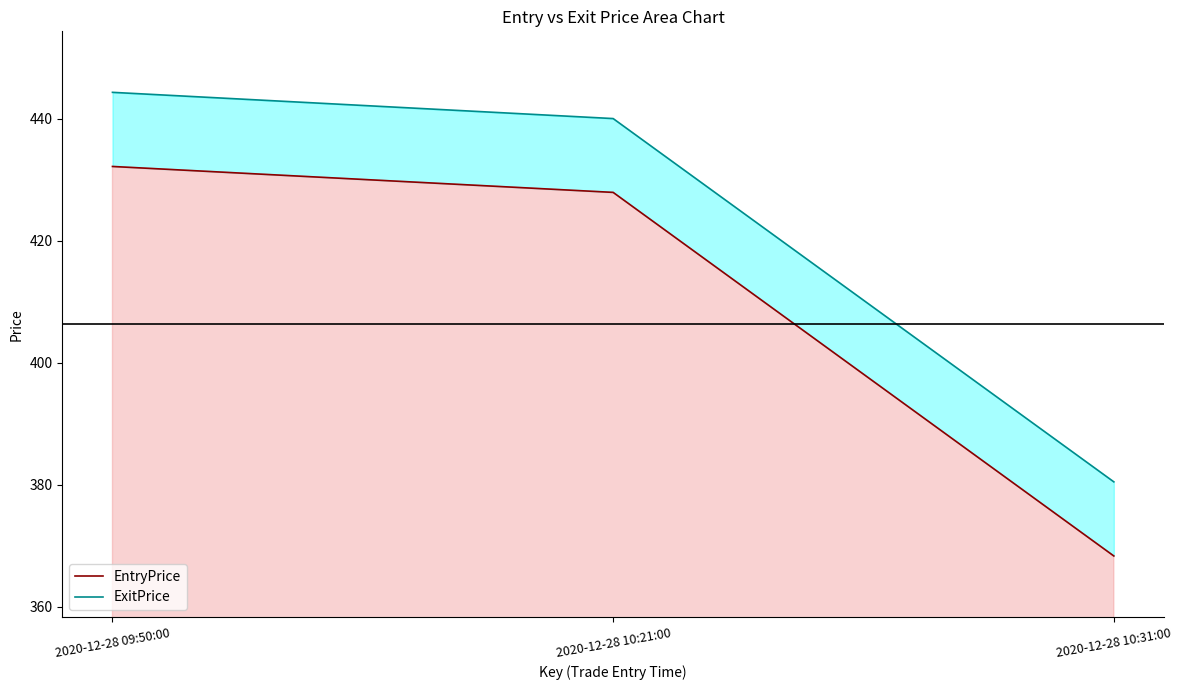

What is the spread (max minus min) of values at 2020-12-28 10:31:00?

12.1